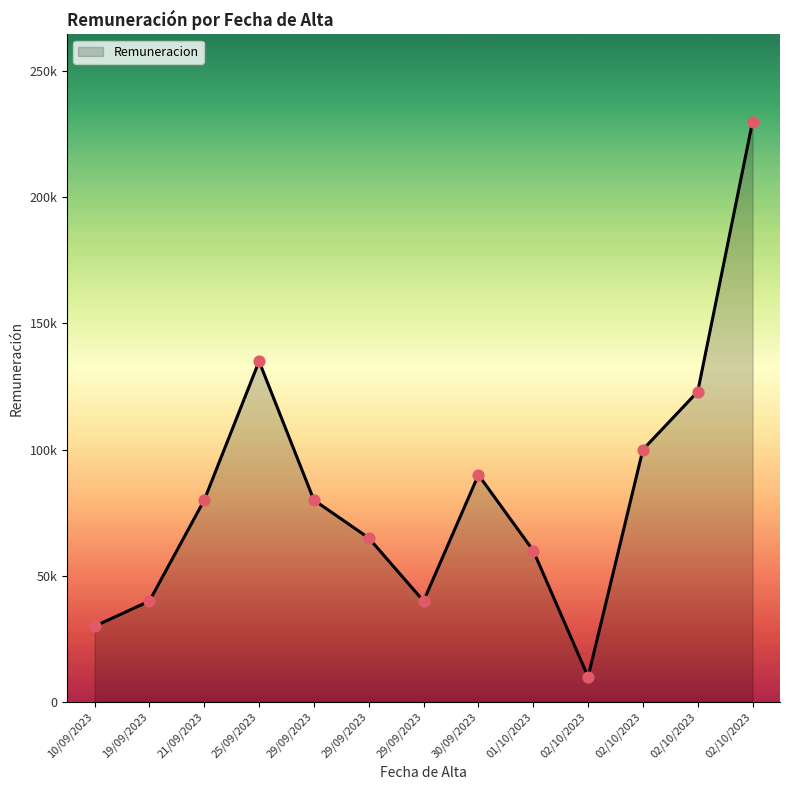

Does the chart have visible grid lines?

No